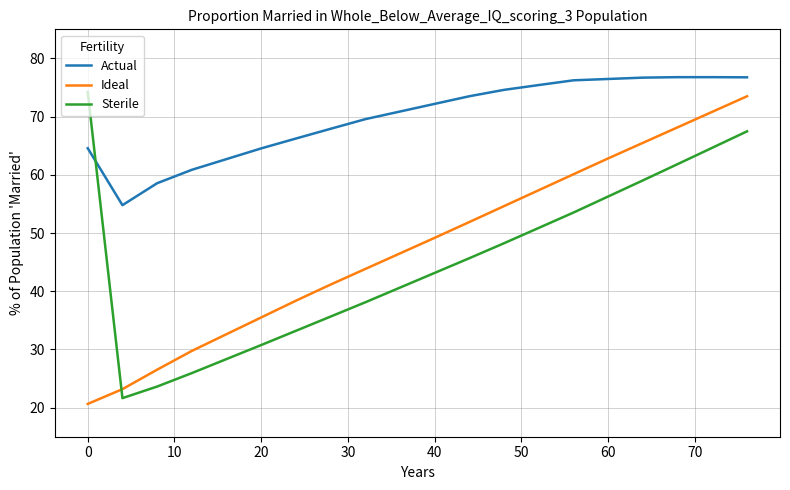

What are all the series names shown in the legend?

Actual, Ideal, Sterile